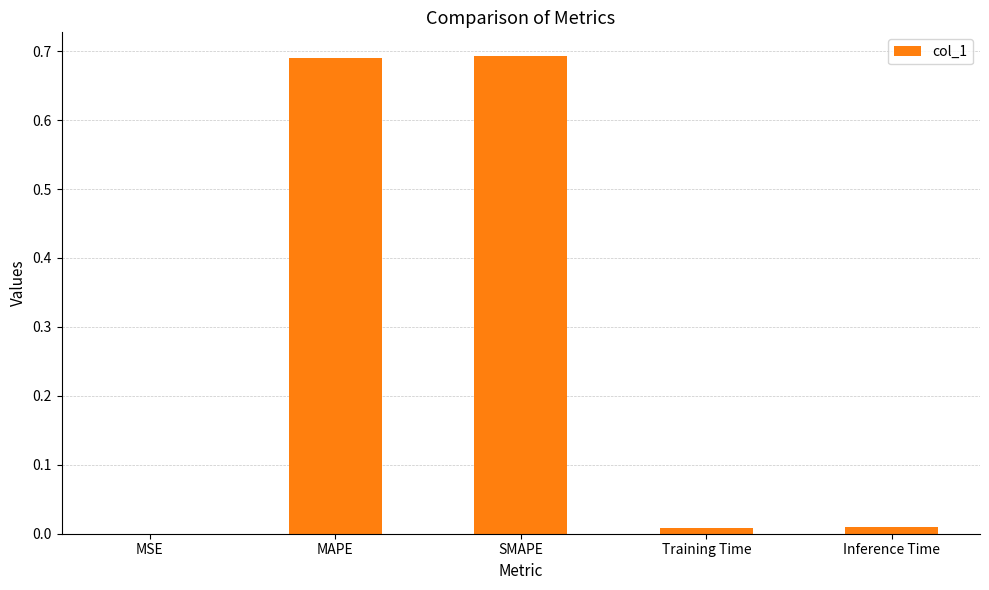

Is it true that the value at Training Time is 0.0?

True